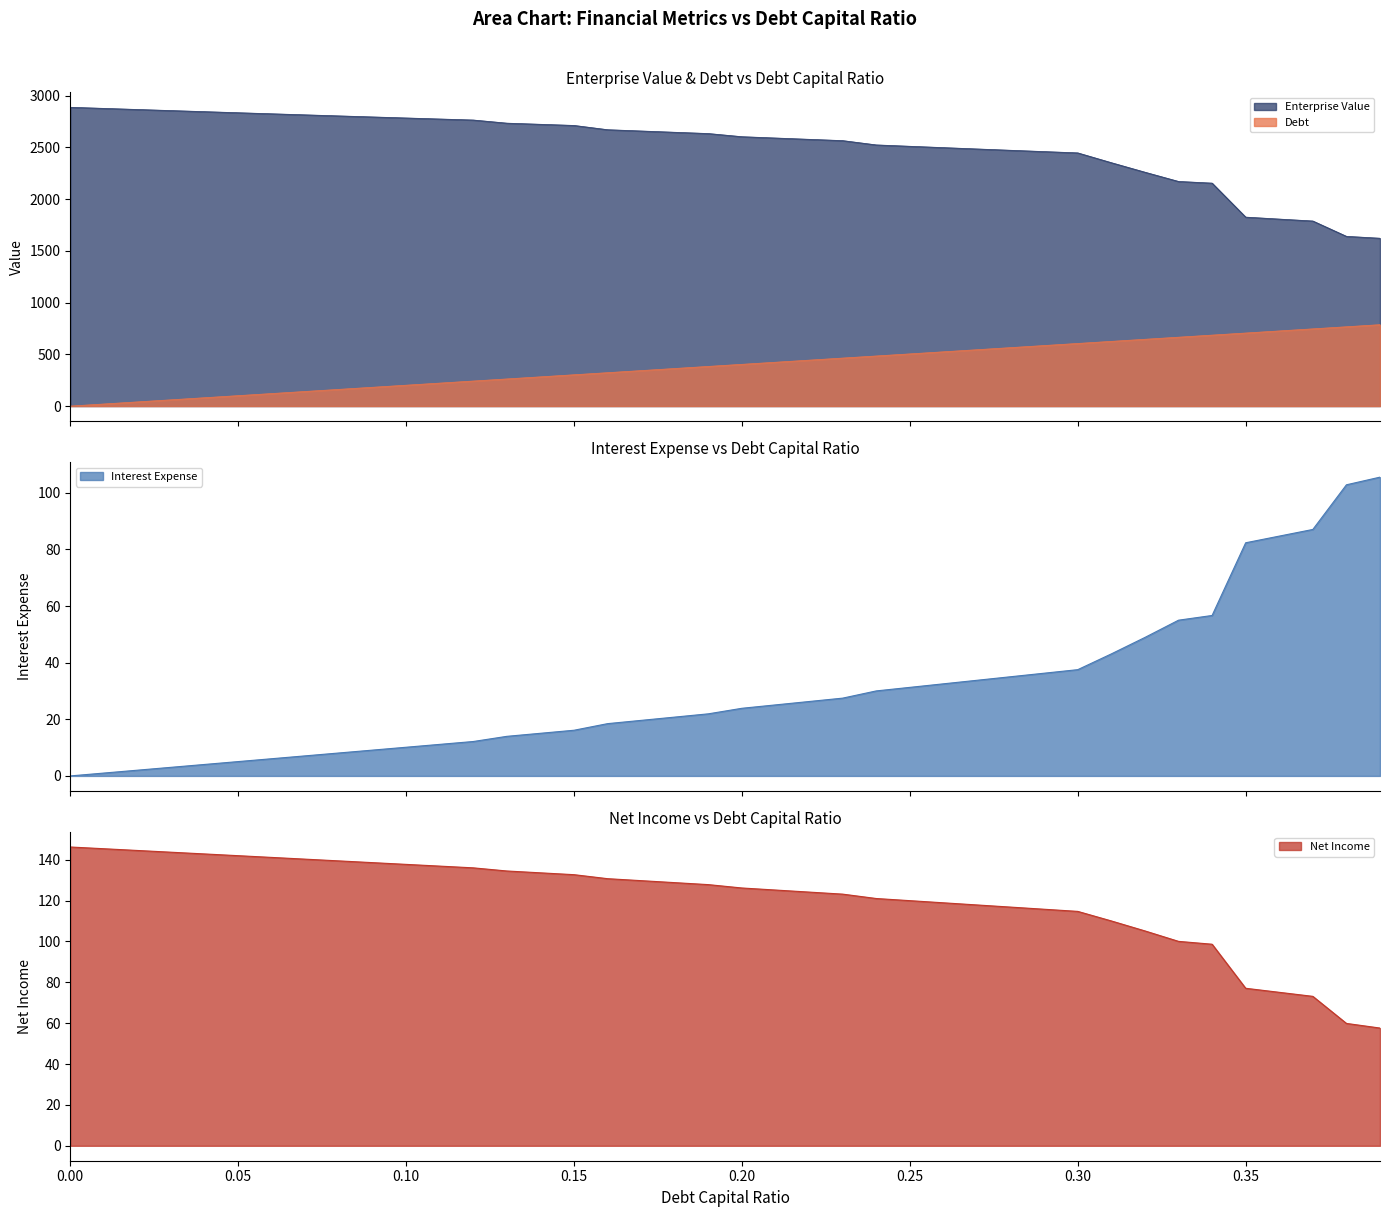

What is the difference between the maximum and minimum values in the Interest Expense series?

105.5